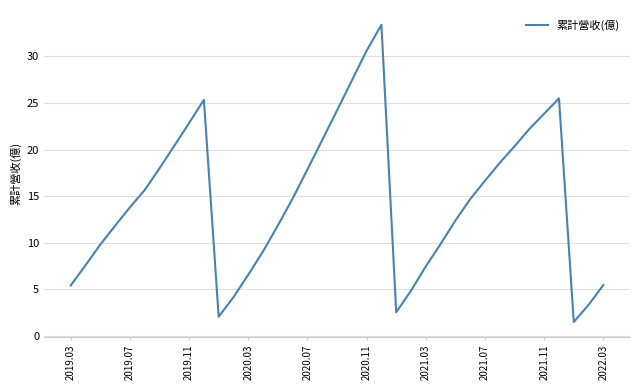

What is the minimum value shown in the chart?

1.5